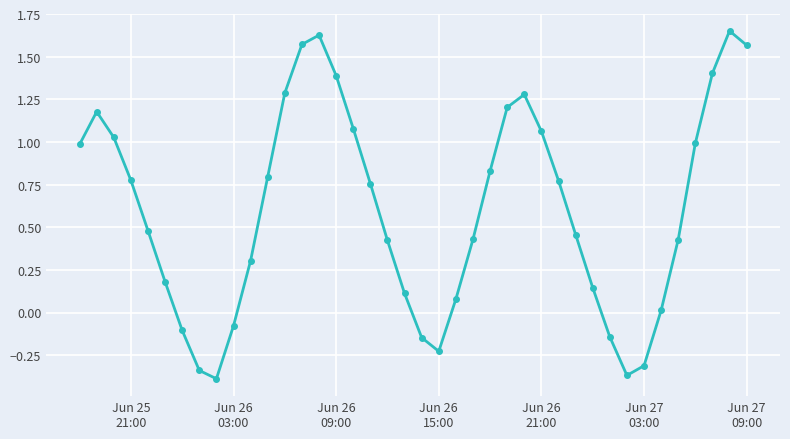

How many points are higher than both their immediate neighbors (excluding endpoints)?

4